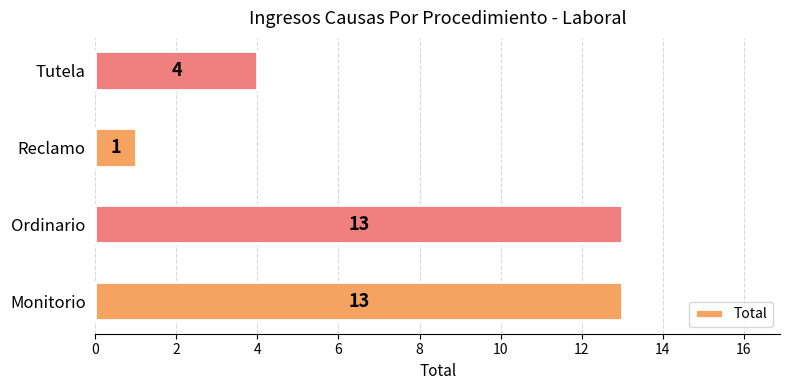

What is the greatest value displayed?

13